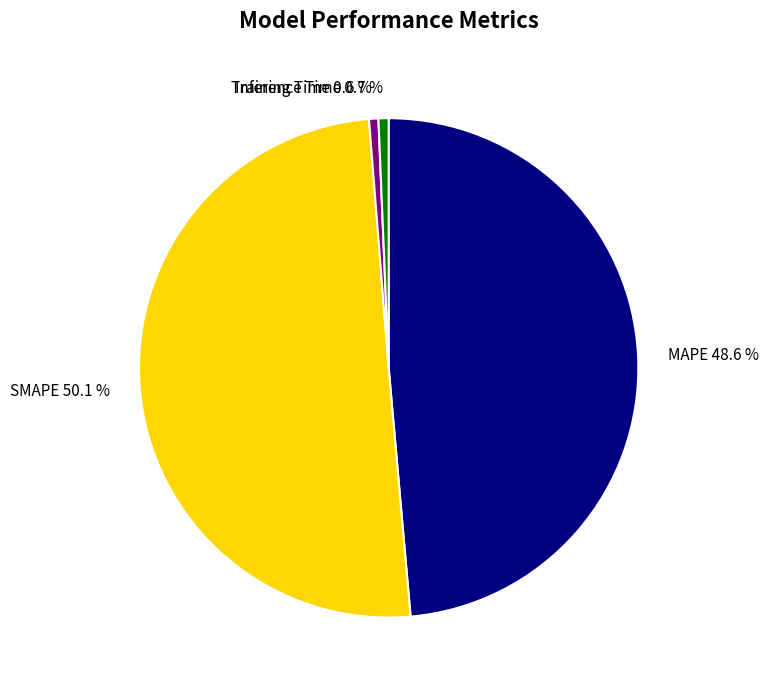

Between Training Time and MAPE, which is larger?

MAPE